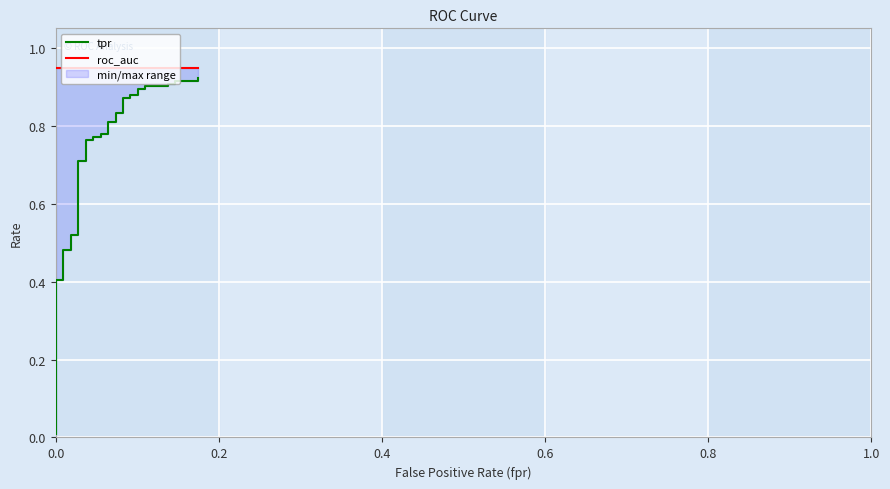

At how many categories does at least one series exceed 0?

40